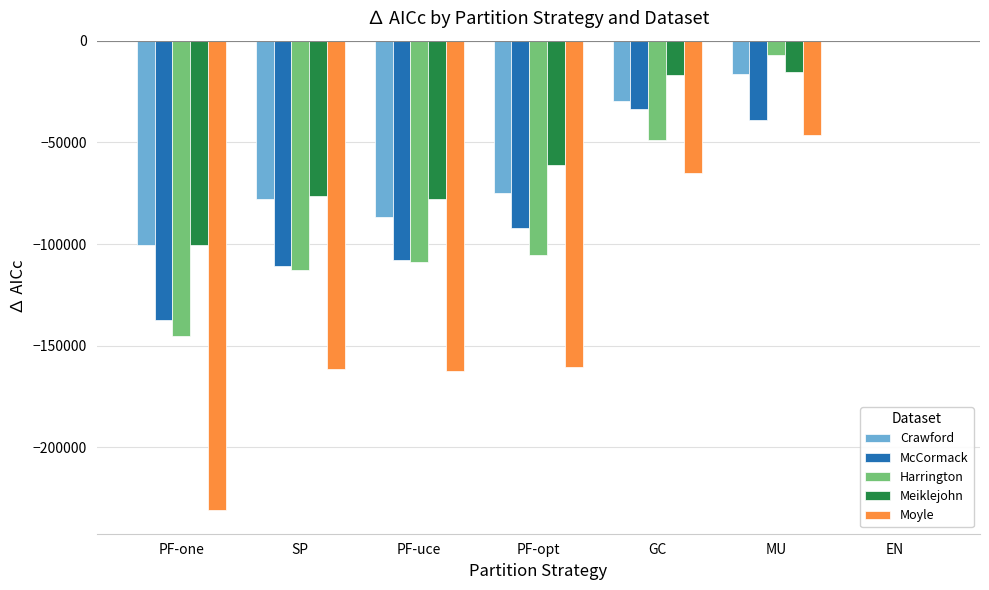

Which series has the largest range (max minus min)?

Moyle